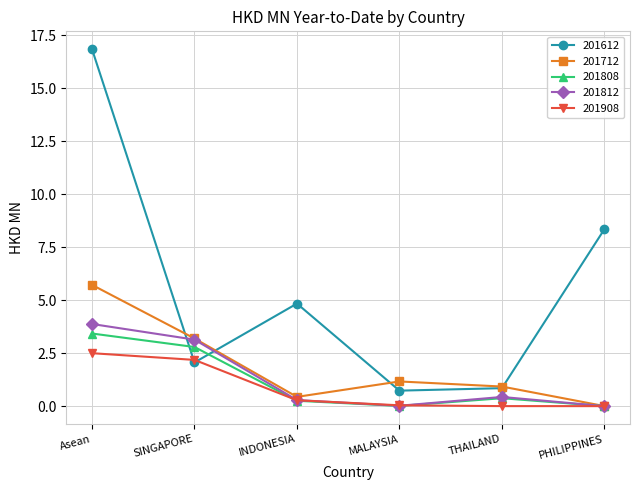

True or false: 201812 has more than 0 points higher than both neighbors.

True